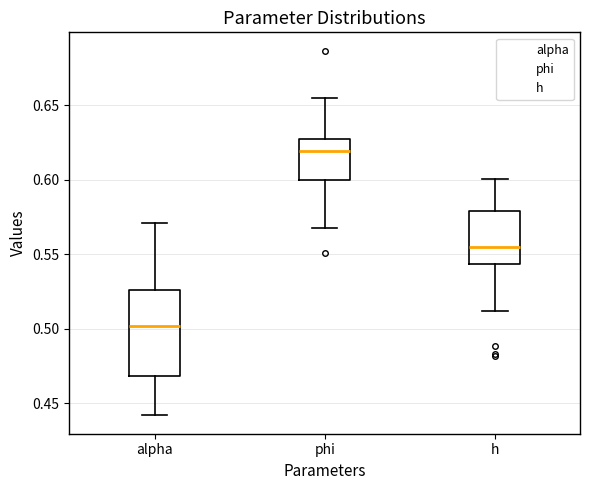

Reading left to right, transcribe this box plot: for each box, give where its median line is, the range the box spans, and where its two whiskers end, as read against the y-axis. The values are not printed on the chart, so give them approximately, as read against the axis.

alpha: median 0.500, box 0.470 to 0.525, whiskers 0.440 to 0.570
phi: median 0.620, box 0.600 to 0.625, whiskers 0.570 to 0.655
h: median 0.555, box 0.545 to 0.580, whiskers 0.510 to 0.600